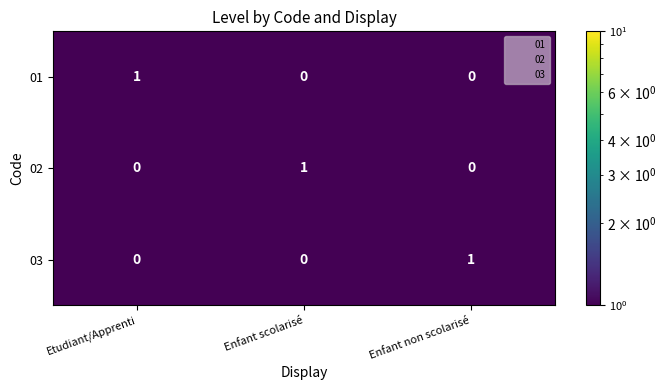

Reading left to right, what are all the values shown in this chart?

01: 1	0	0
02: 0	1	0
03: 0	0	1